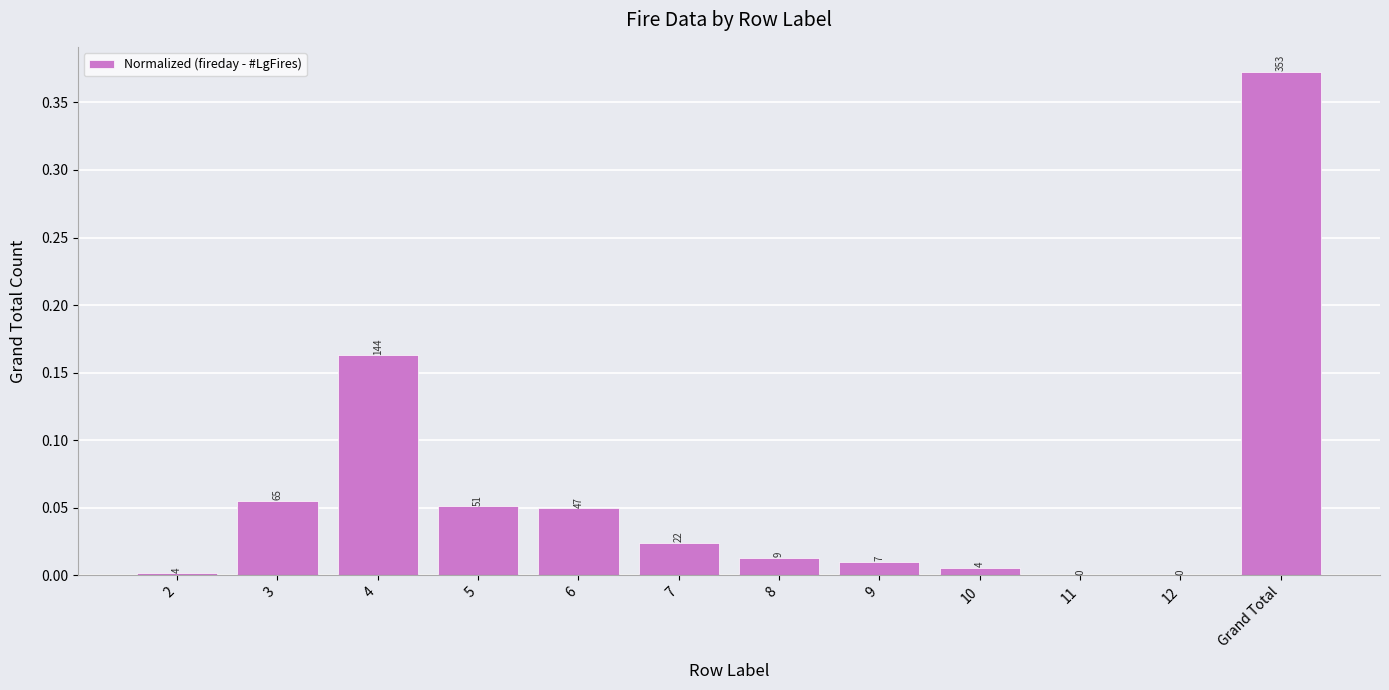

Between 2 and 11, which is larger?

2